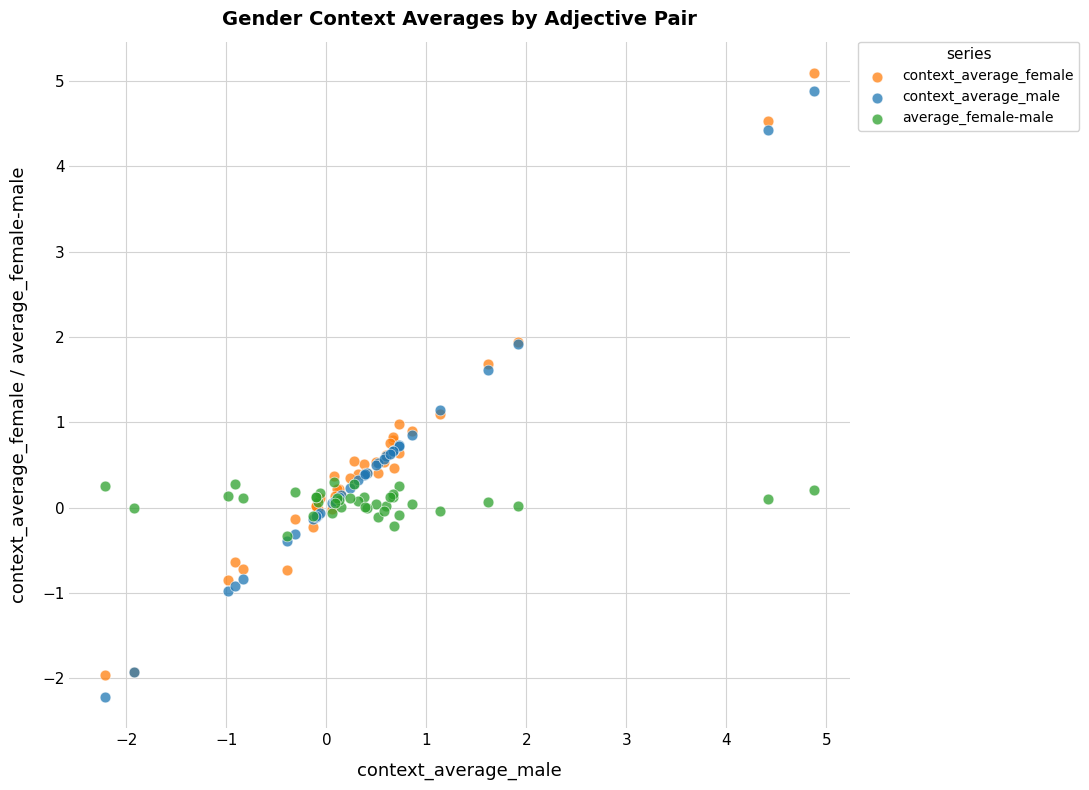

Which series has the widest spread of Y values?

context_average_male